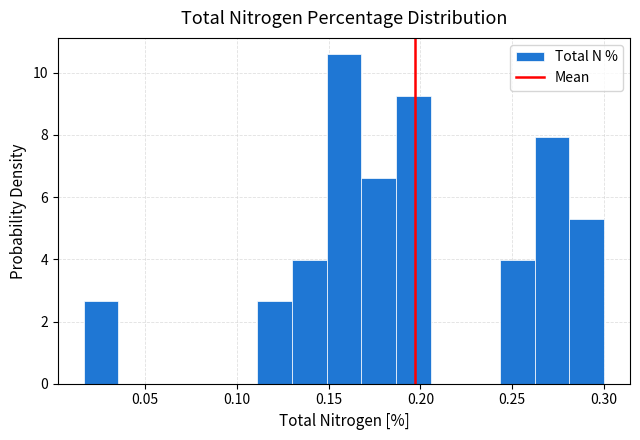

Read against the x-axis, roughly where is the centre of the tallest bar?

0.160